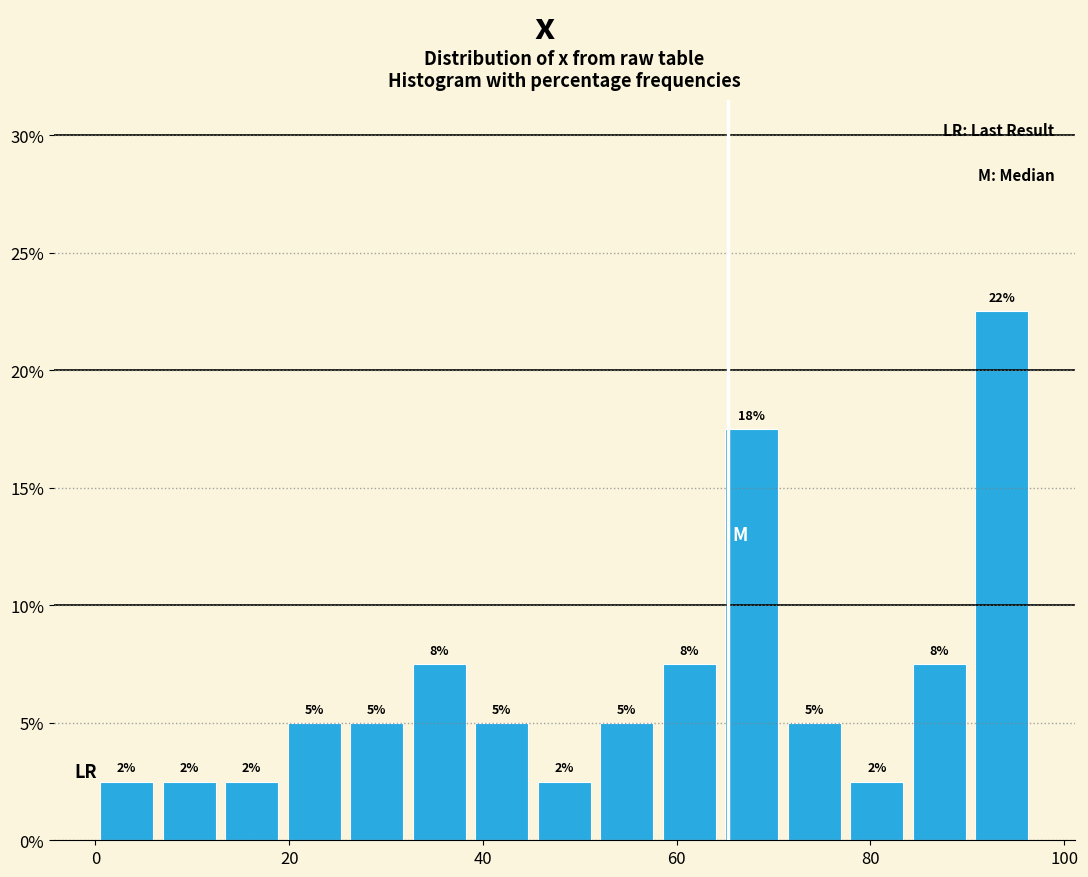

Around what value on the x-axis is the tallest bar? Give the approximate position of its centre, as read against the axis.

94